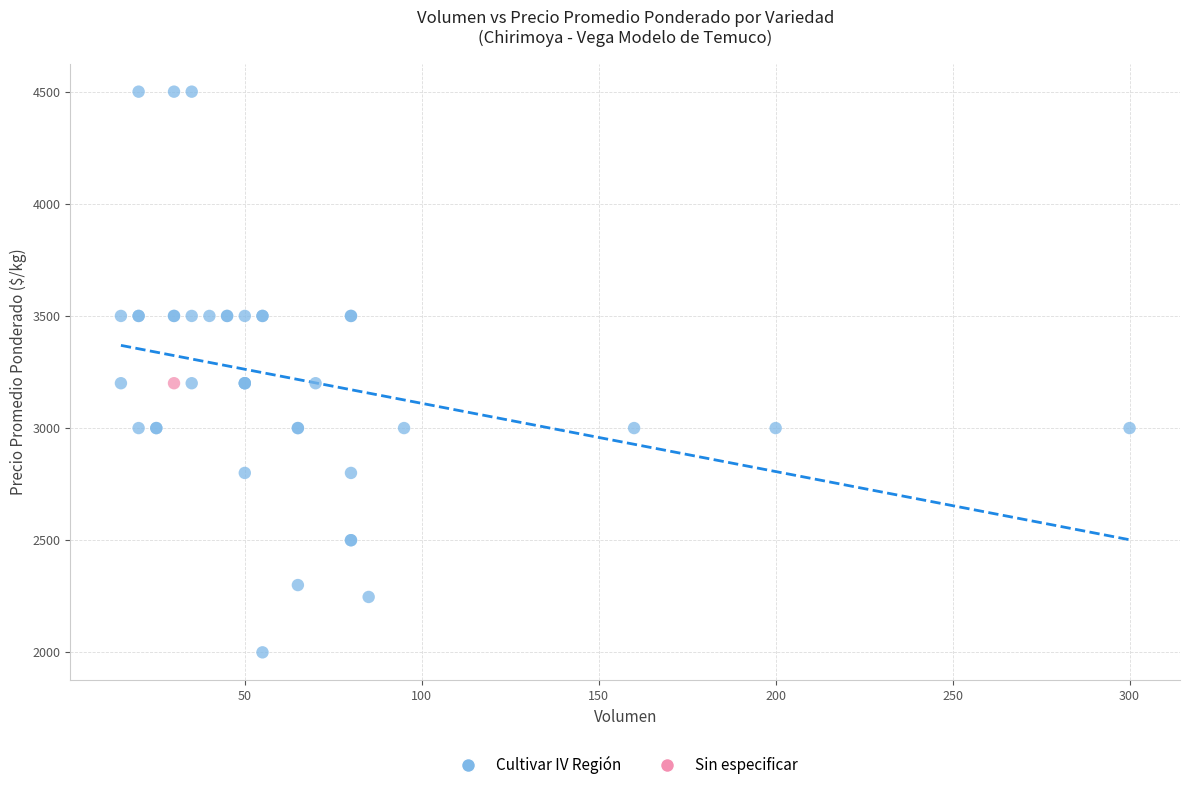

What are all the series names shown in the legend?

Cultivar IV Región, Sin especificar